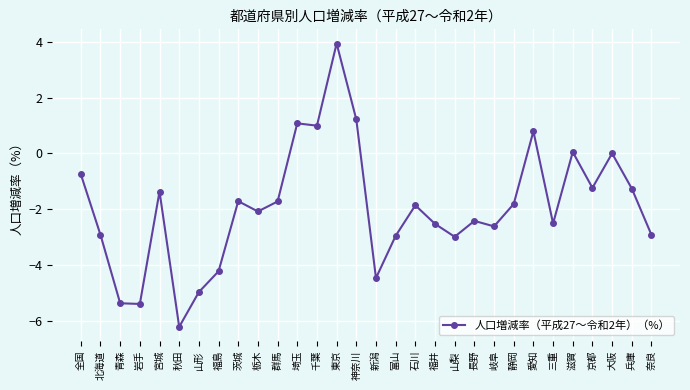

What is the label of the 13th point from the right?

石川